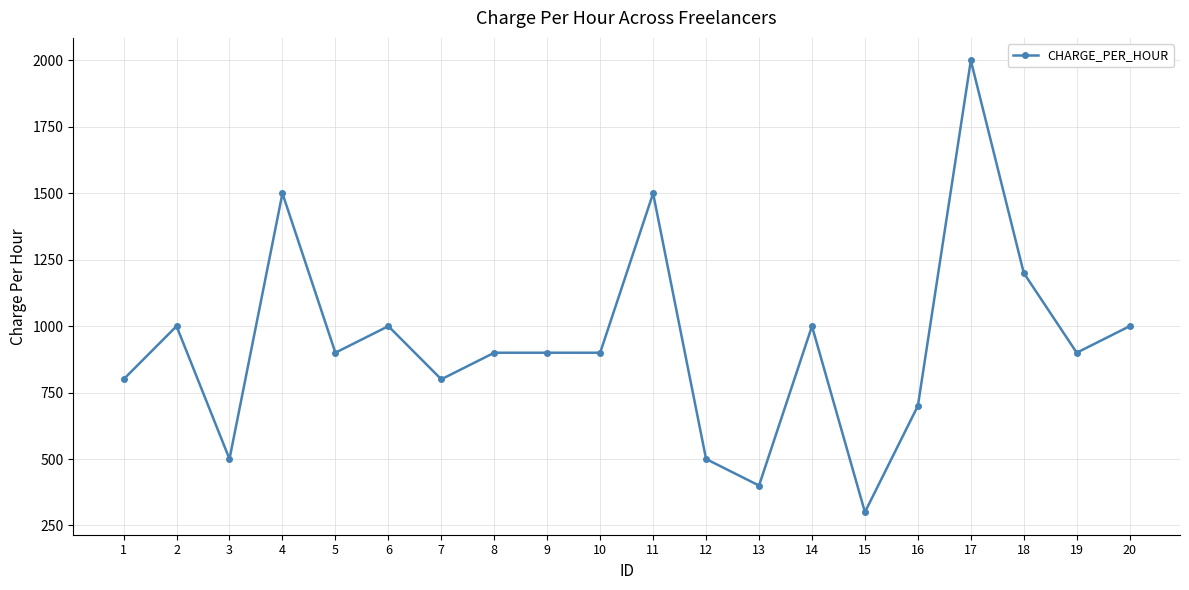

How many data points are less than 900?

7